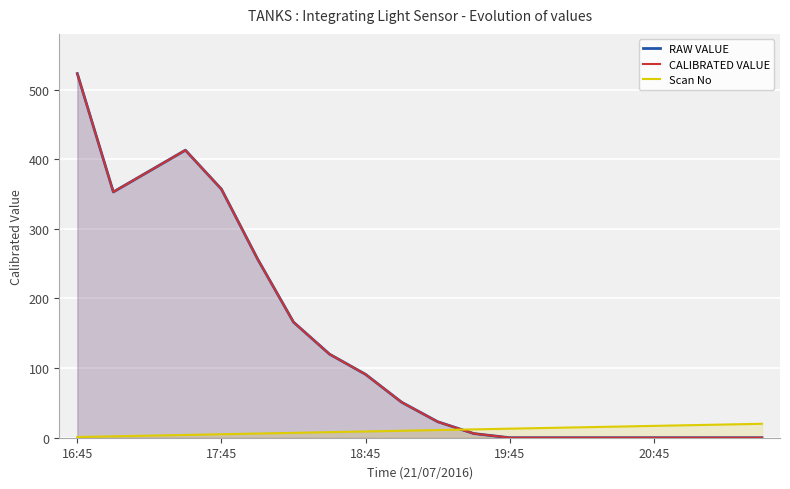

What is the total value across all series at 18:45?

191